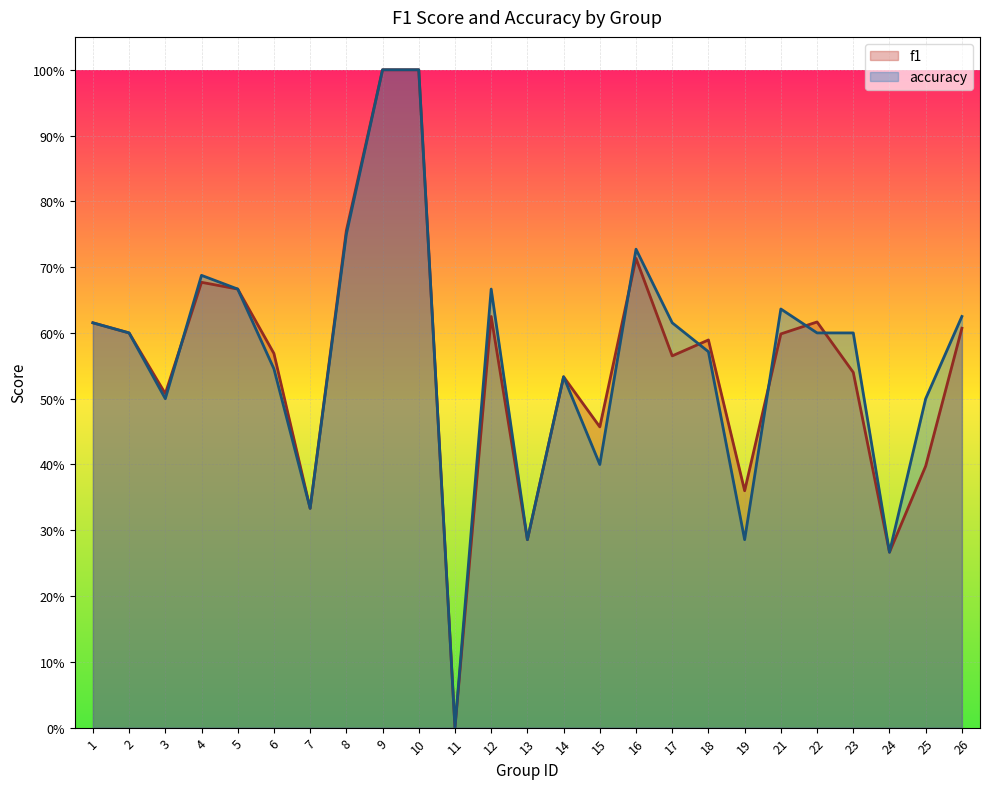

What is the difference between the second highest and minimum values in the accuracy series?

1.0